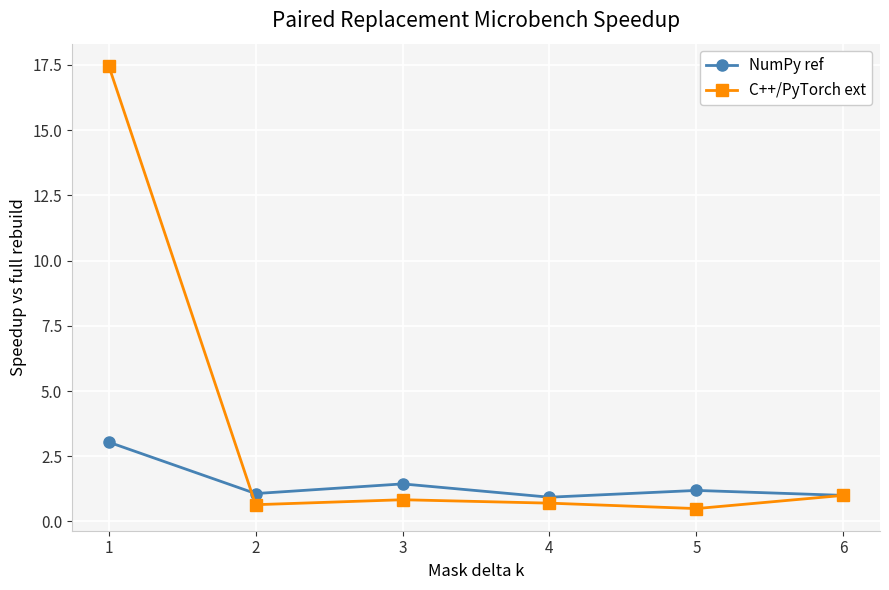

How many distinct data groups are displayed?

2